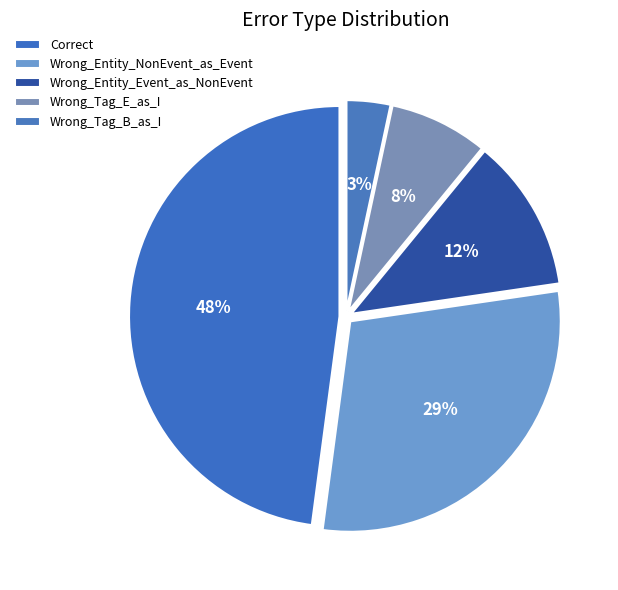

How many slices are in this pie chart?

5